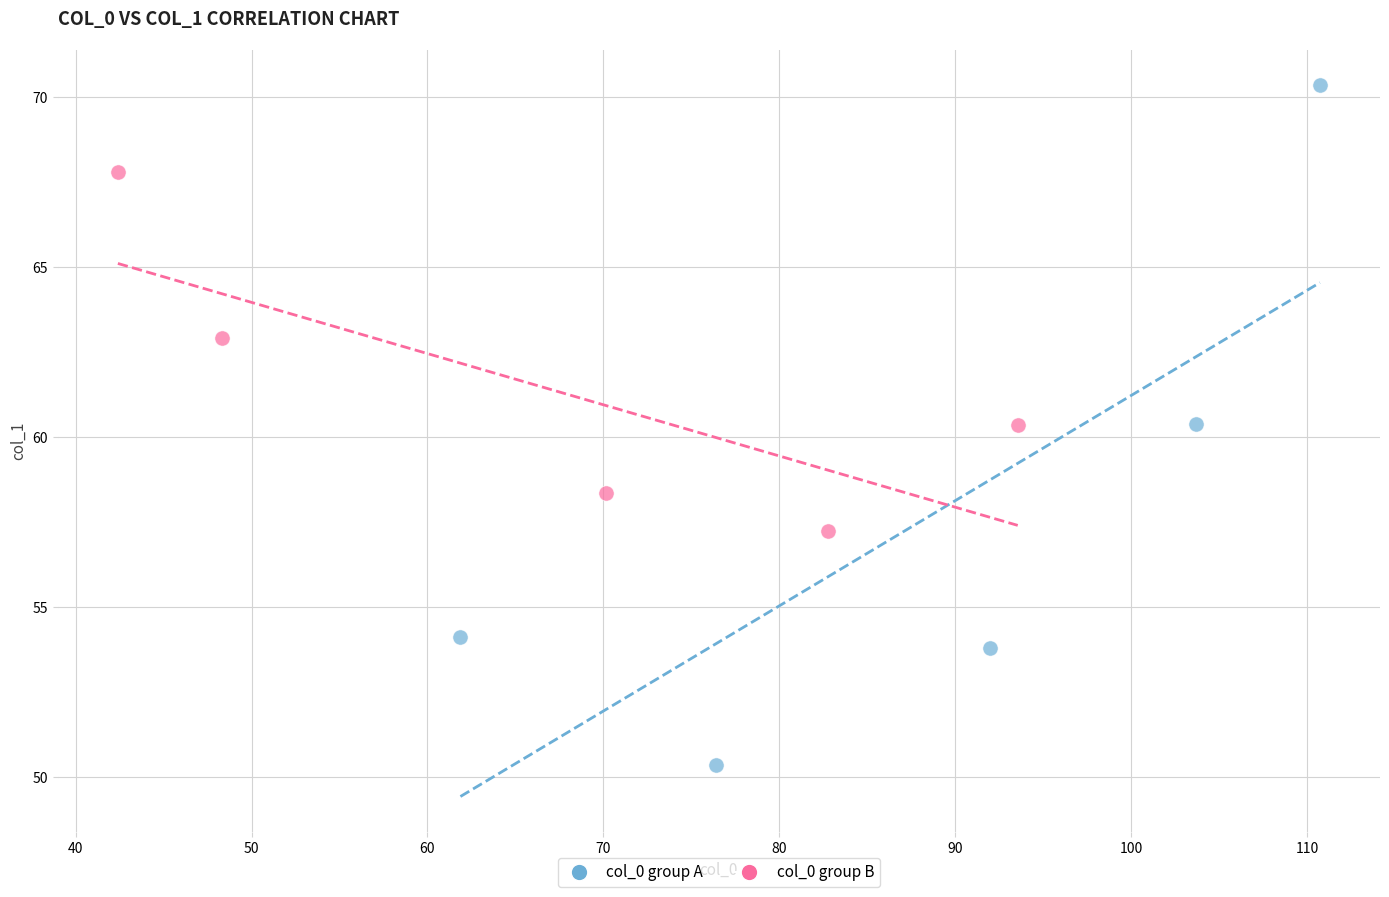

Which series contains the lowest Y value?

col_0 group A